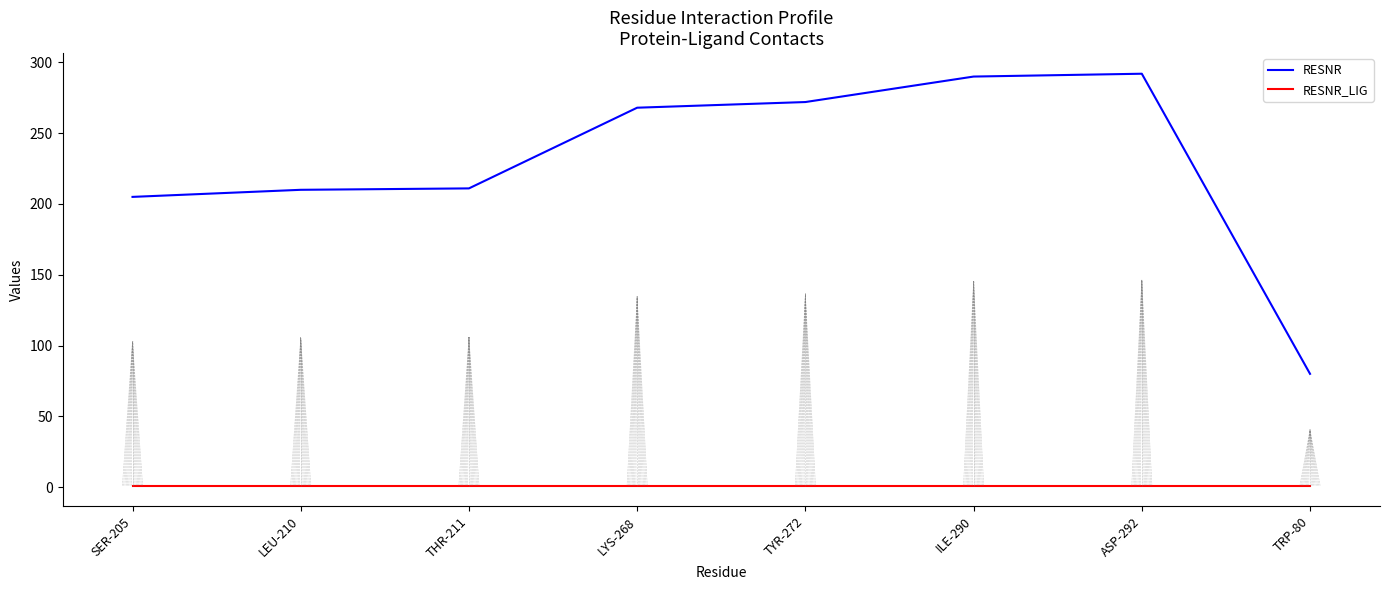

List the series in order of their peak value, highest first.

RESNR, RESNR_LIG